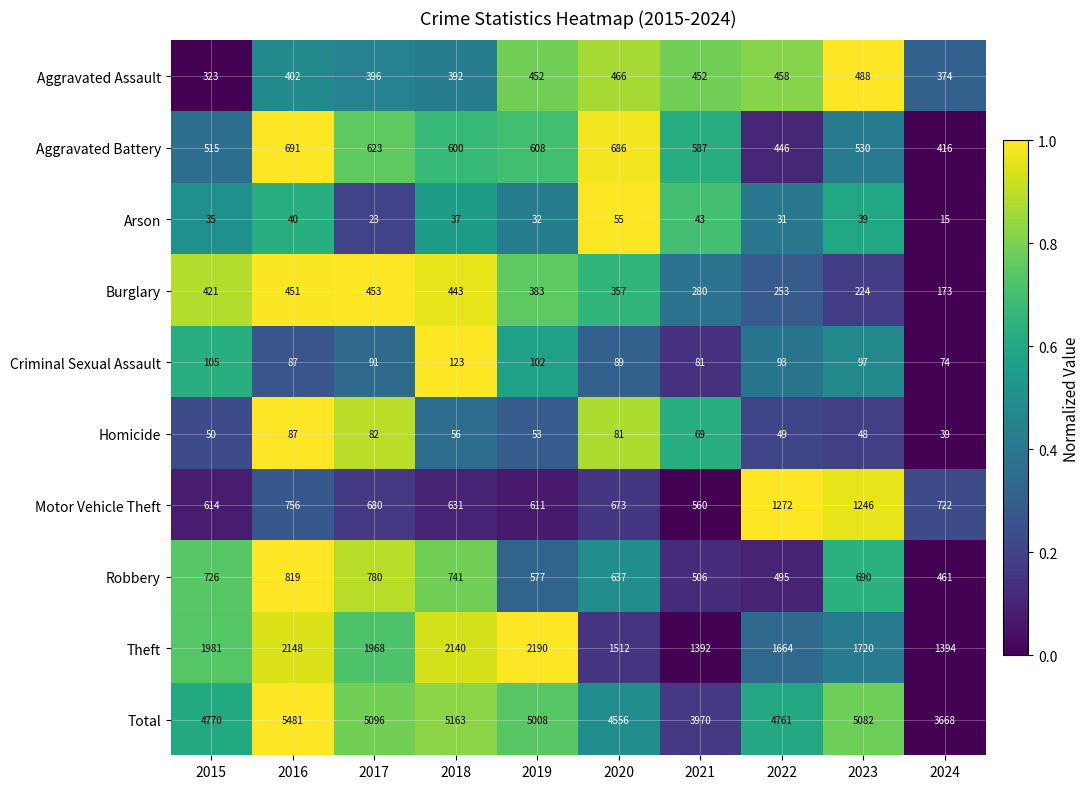

Rank the series by their maximum value, from lowest to highest.

Arson, Homicide, Criminal Sexual Assault, Burglary, Aggravated Assault, Aggravated Battery, Robbery, Motor Vehicle Theft, Theft, Total